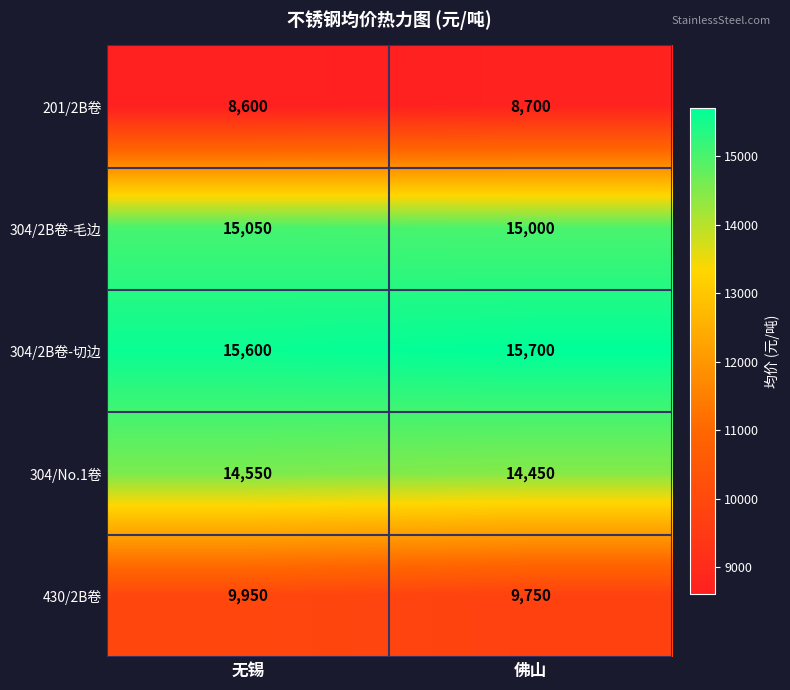

Between 无锡 and 佛山, which series saw the biggest shift?

430/2B卷